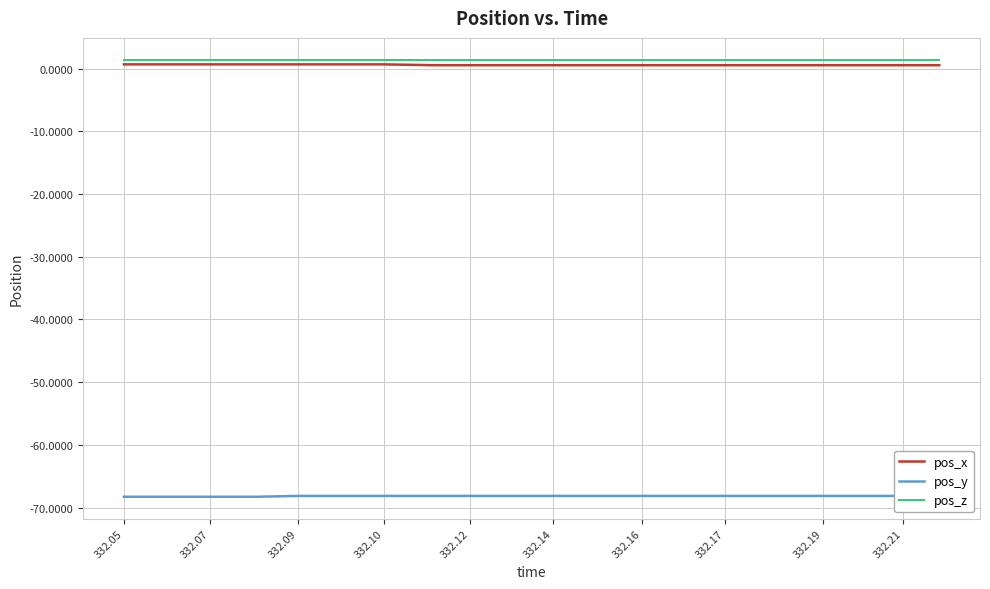

Rank the series at 332.19 from highest to lowest value.

pos_z, pos_x, pos_y